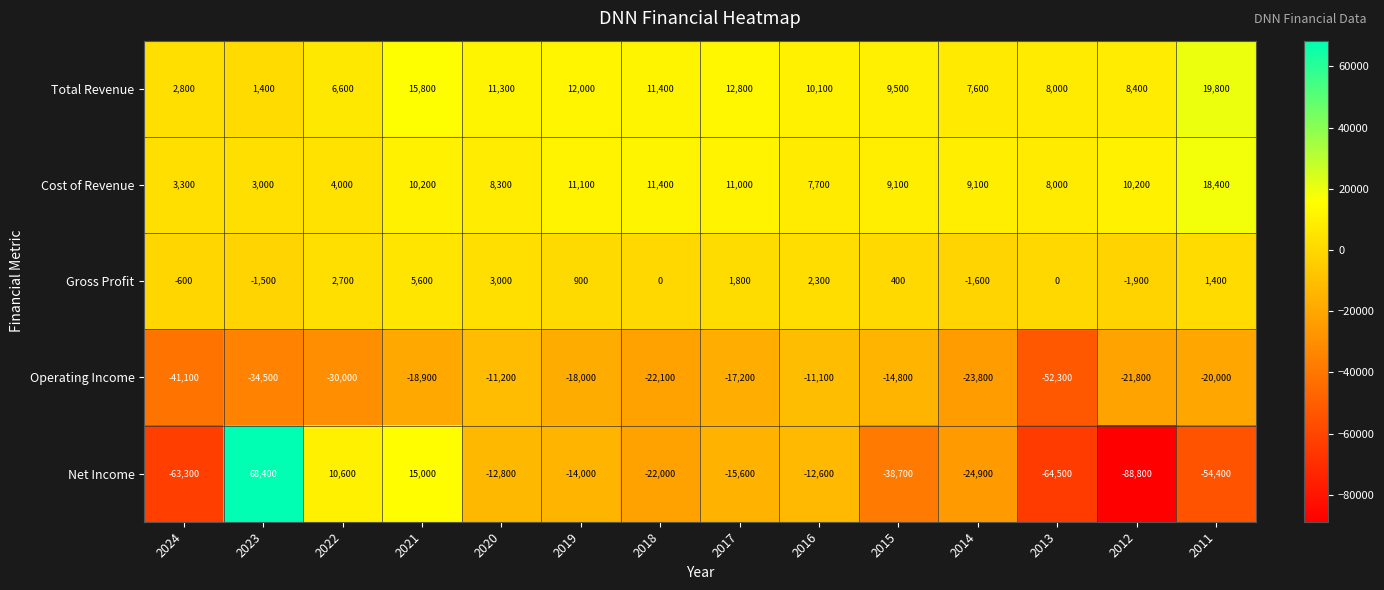

At which category is the sum across all series the highest?

2023